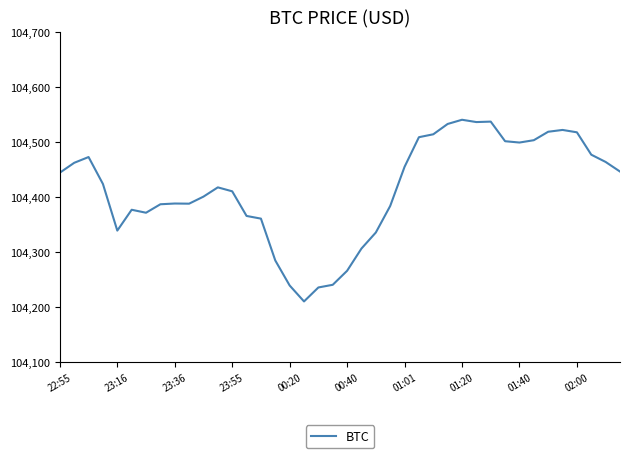

What is the sum of all values?

4176557.2